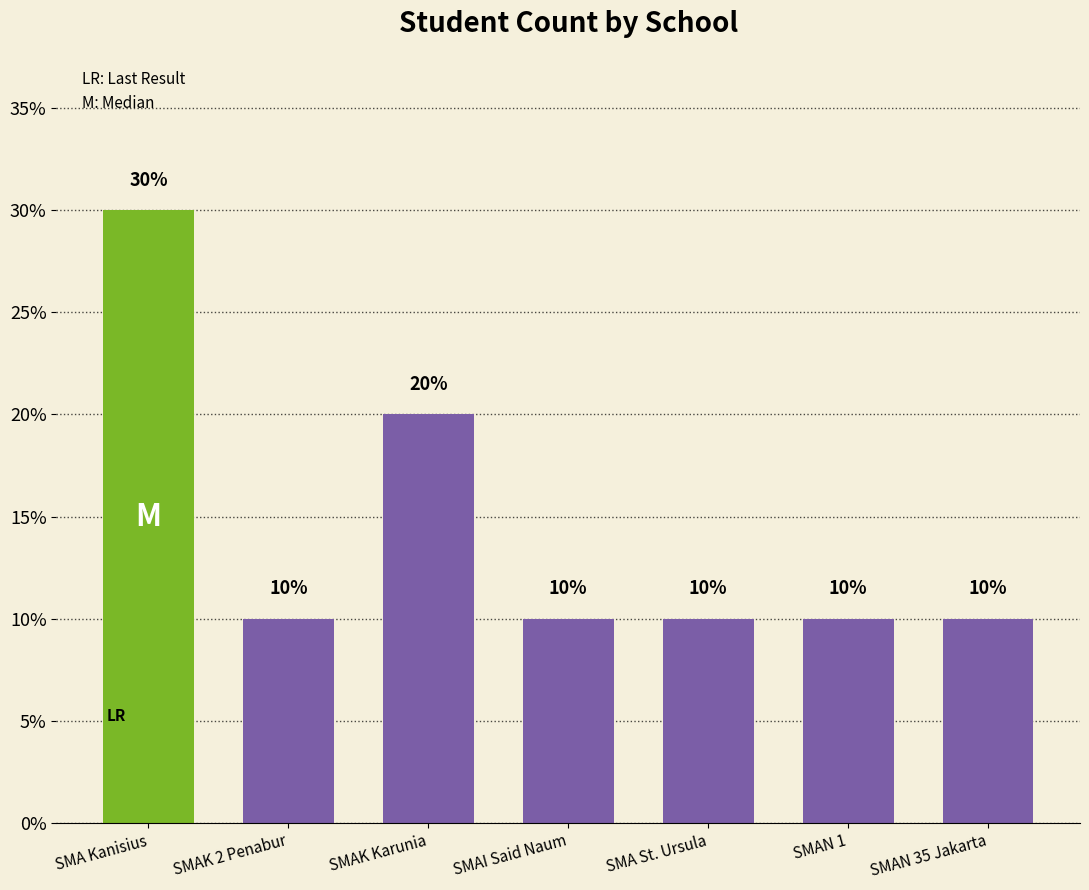

Read the value at SMAN 35 Jakarta.

10